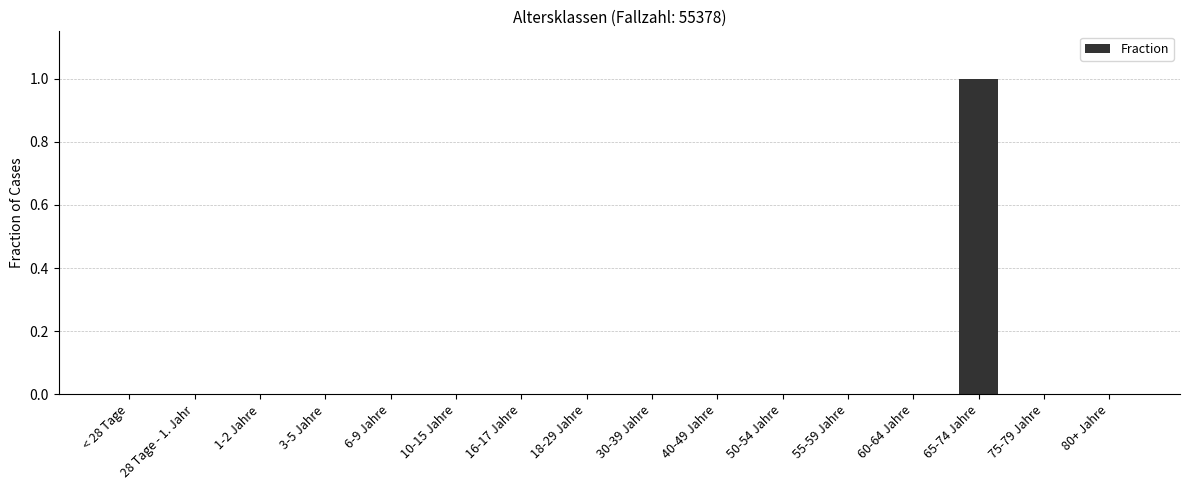

Which has a higher value, 65-74 Jahre or 18-29 Jahre?

65-74 Jahre